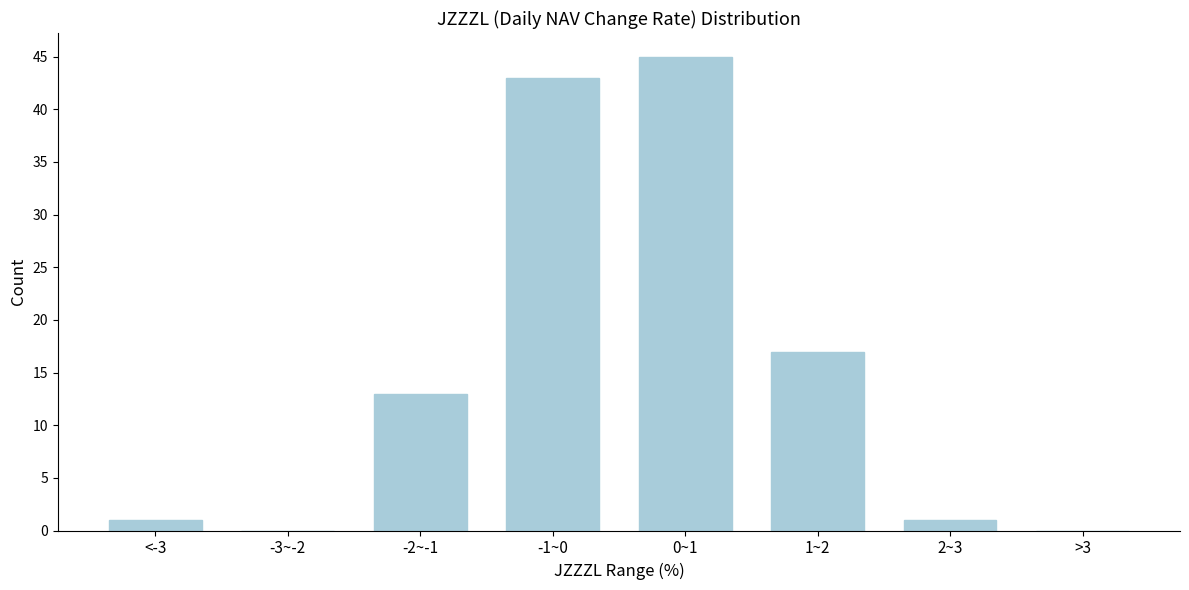

Reading left to right, transcribe all the data shown in this chart.

<-3=1	-3~-2=0	-2~-1=13	-1~0=43	0~1=45	1~2=17	2~3=1	>3=0